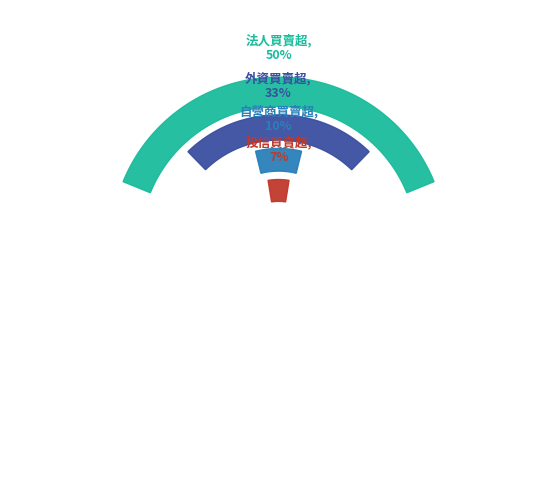

True or false: 法人買賣超 accounts for 42% of the total.

False